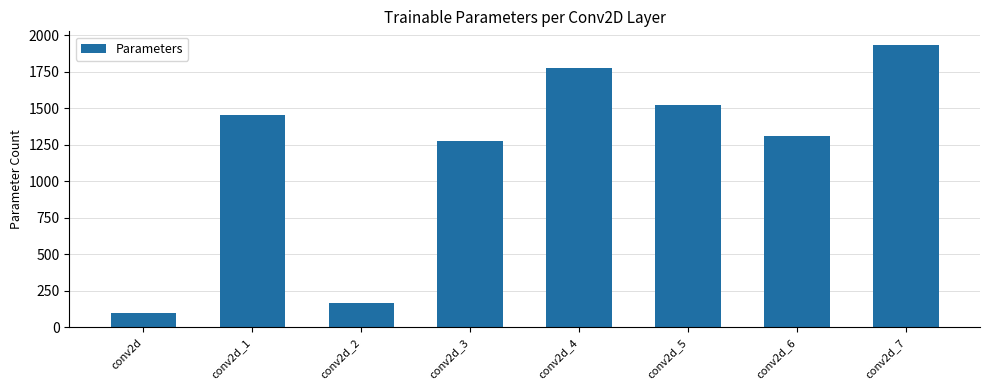

What is the approximate value at conv2d_6, to the nearest 10?

1310